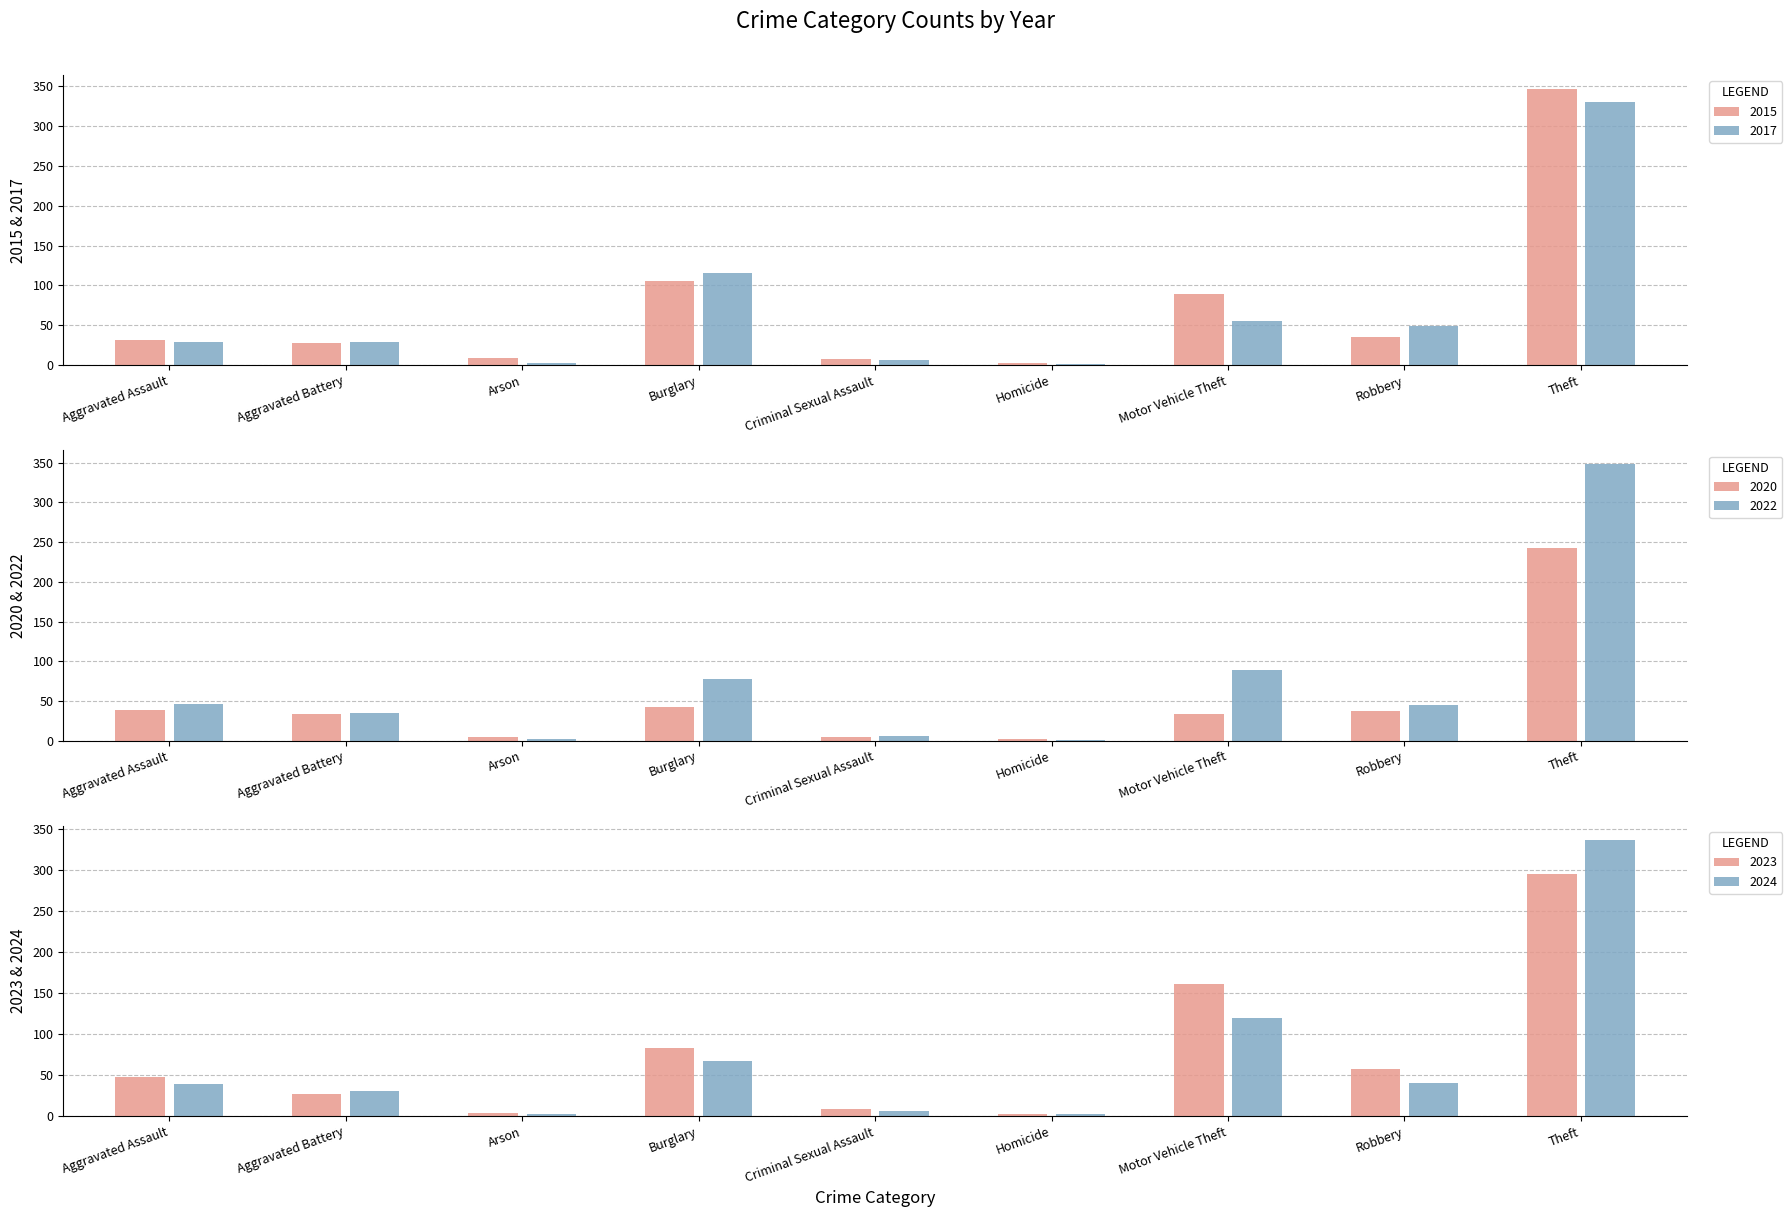

What is the label of the 6th bar from the left?

Homicide